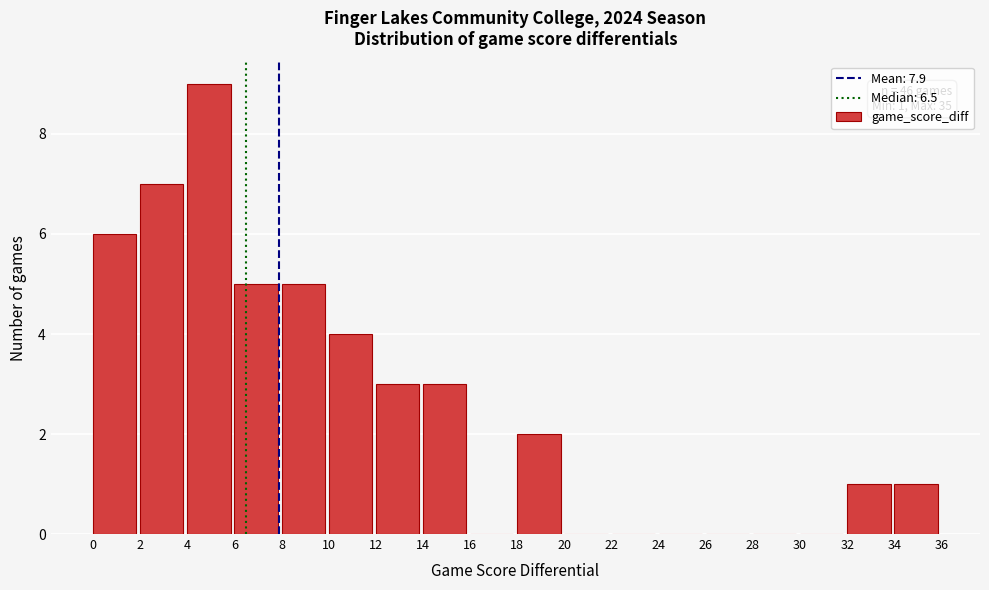

Over which range of the x-axis is the bar tallest?

4 to 6